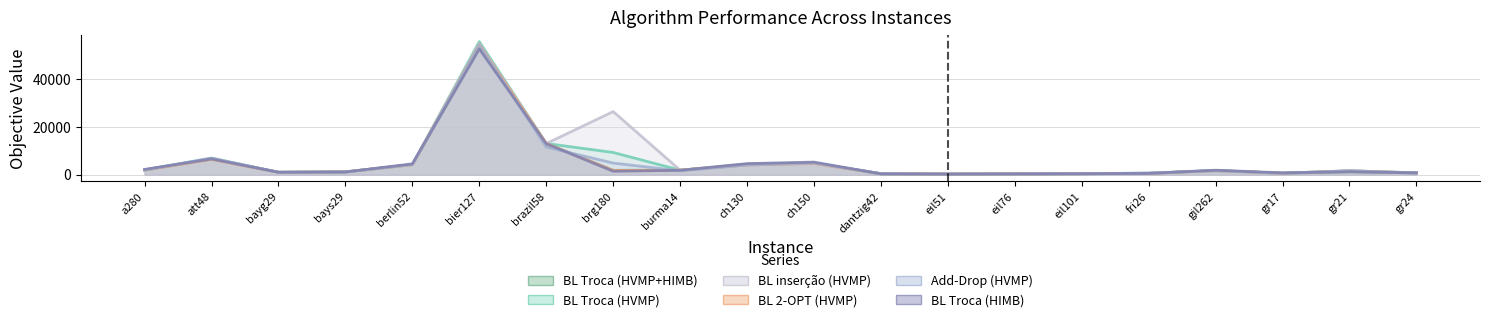

What value does the Add-Drop (HVMP) series have at ch150?

4890.1